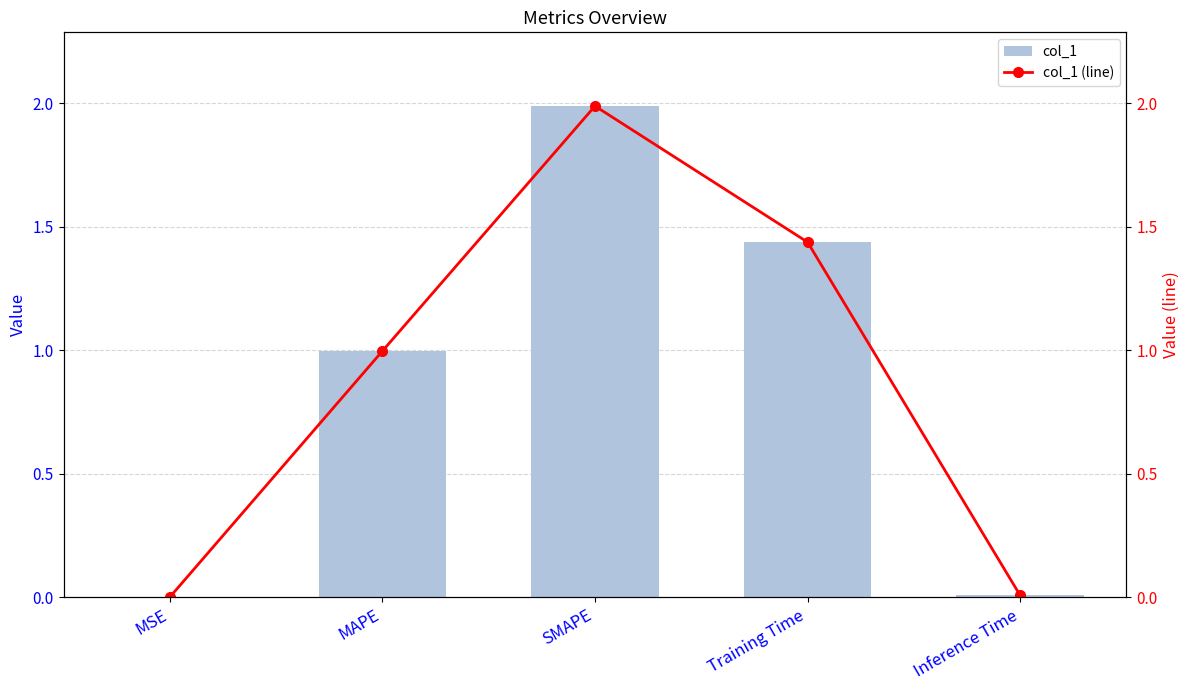

What is the label of the 5th bar from the left?

Inference Time